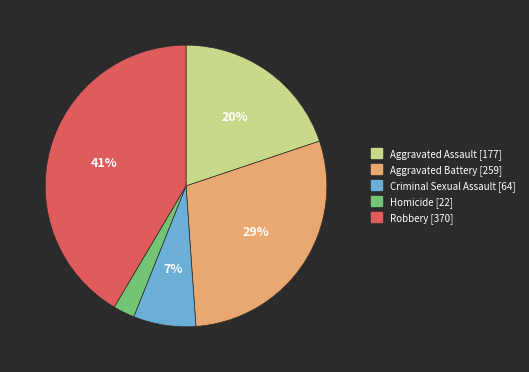

Does Homicide represent more than half of the total?

No